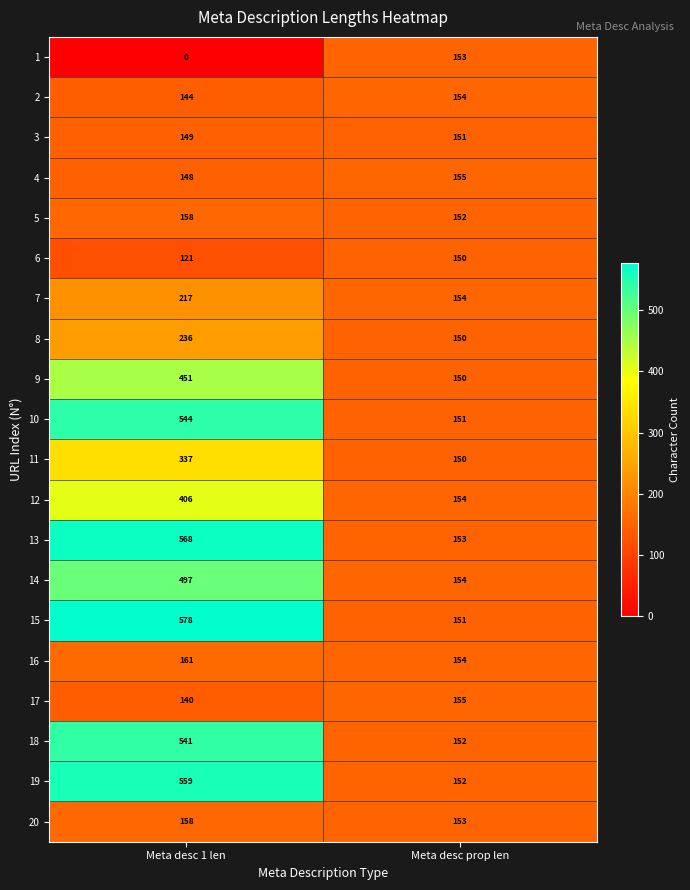

What is the sum of all 14 values?

651